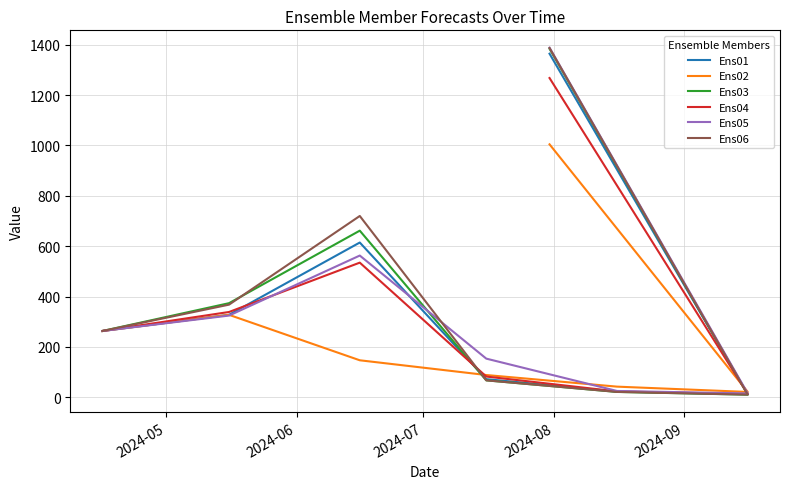

Between 2024-09 and 2024-05, which is larger?

2024-05